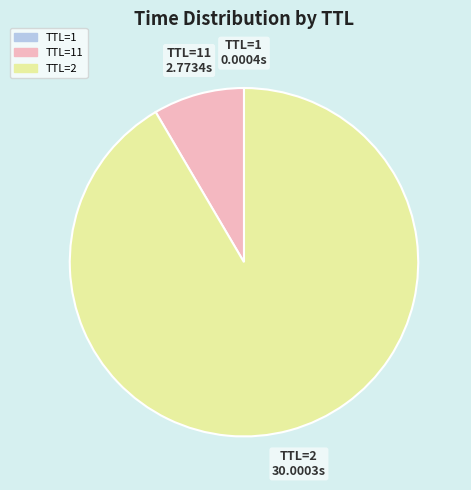

What is the largest slice in the pie chart?

TTL=2